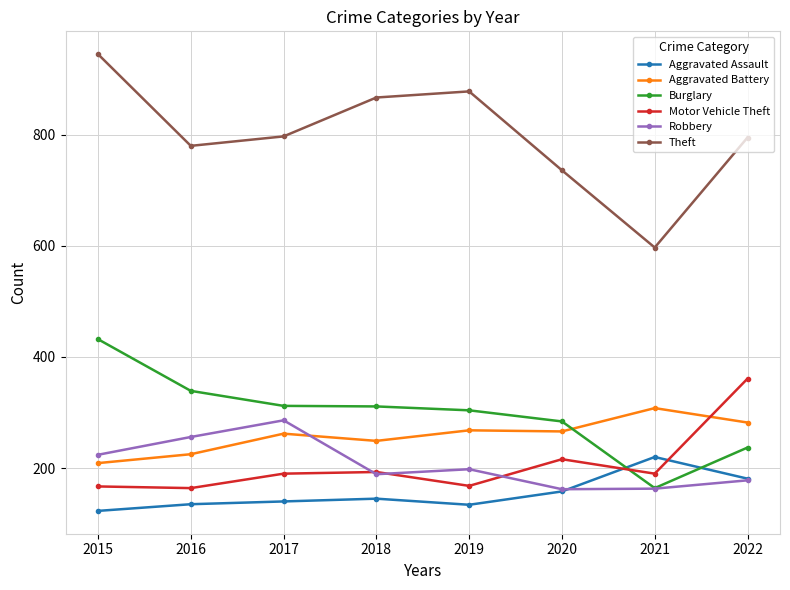

Which series changed the most between 2015 and 2021?

Theft